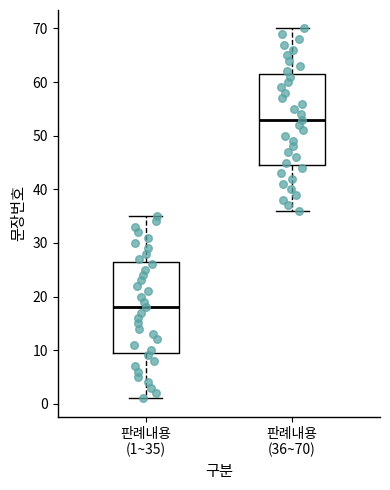

Which box's median line is the highest?

판례내용 (36~70)